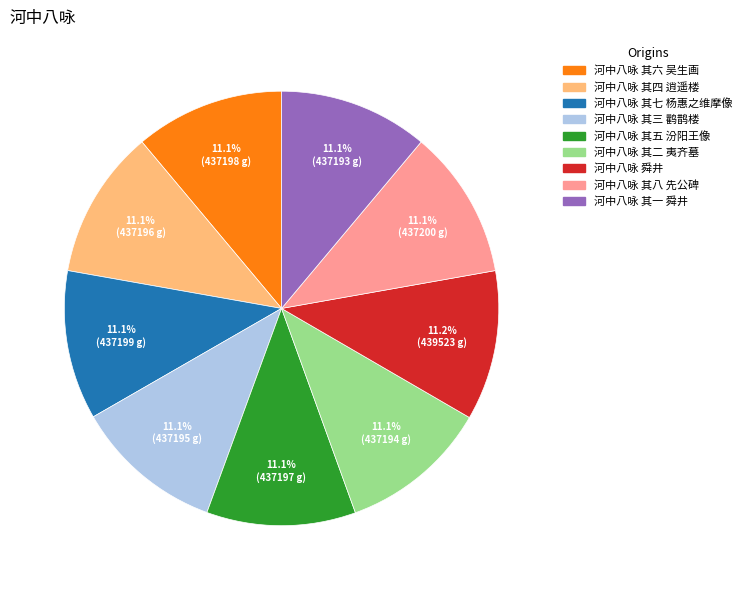

Is there a majority slice in this chart?

No